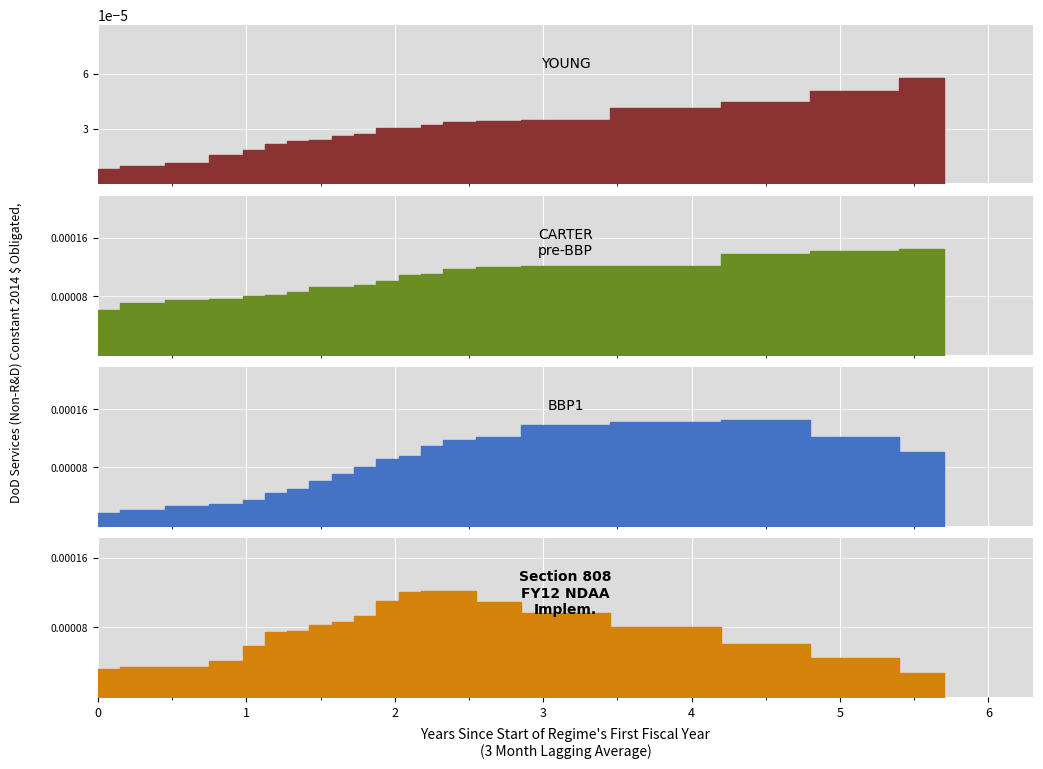

Is the value of YOUNG at 0 greater than the value of BBP1 at 14?

No